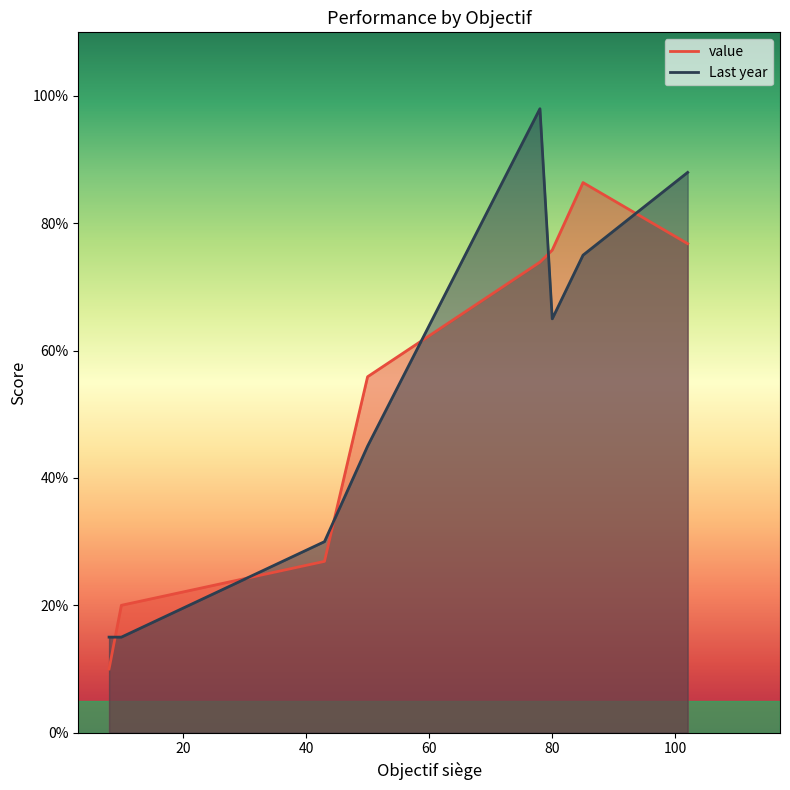

True or false: Last year and value cross at least once.

True